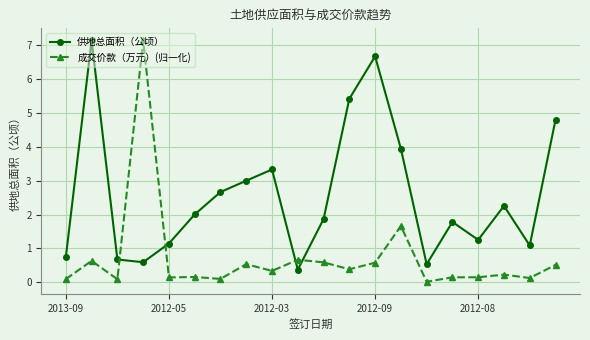

In 供地总面积（公顷）, how many points are higher than both neighbors (excluding endpoints)?

5